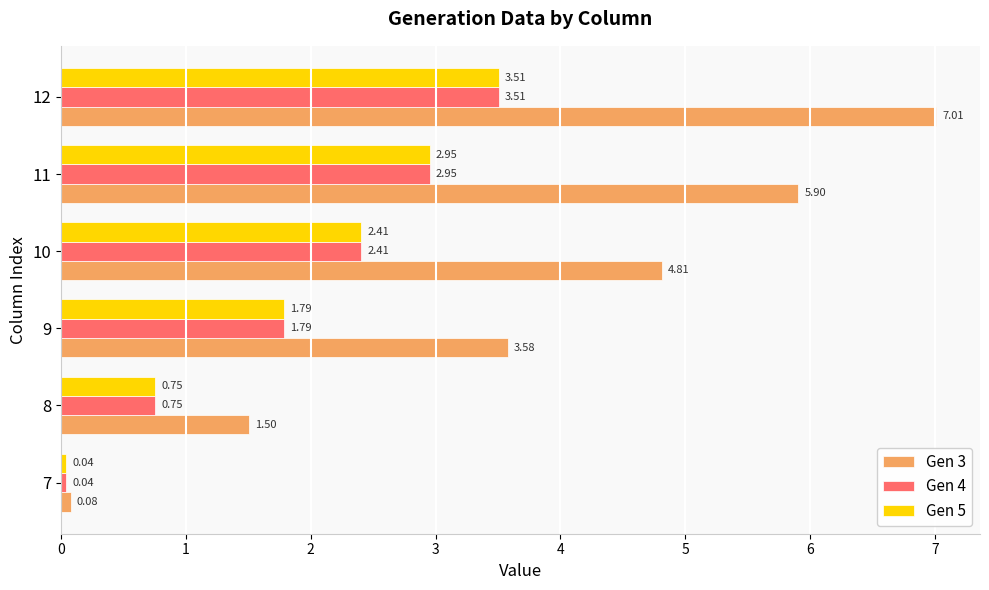

What is the difference between the second highest and second lowest values in the Gen 5 series?

2.2